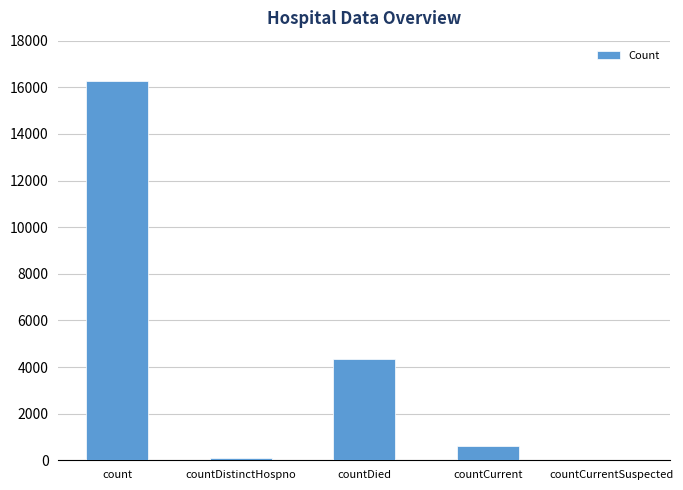

True or false: the data shows 78 at countDistinctHospno.

True